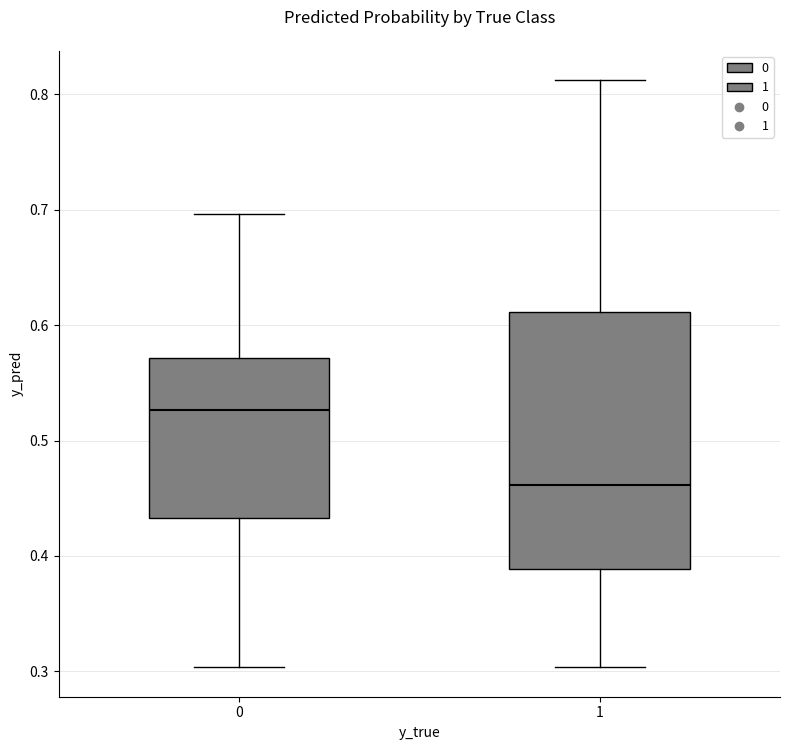

Reading left to right, transcribe this box plot: for each box, give where its median line is, the range the box spans, and where its two whiskers end, as read against the y-axis. The values are not printed on the chart, so give them approximately, as read against the axis.

0: median 0.53, box 0.43 to 0.57, whiskers 0.30 to 0.70
1: median 0.46, box 0.39 to 0.61, whiskers 0.30 to 0.81